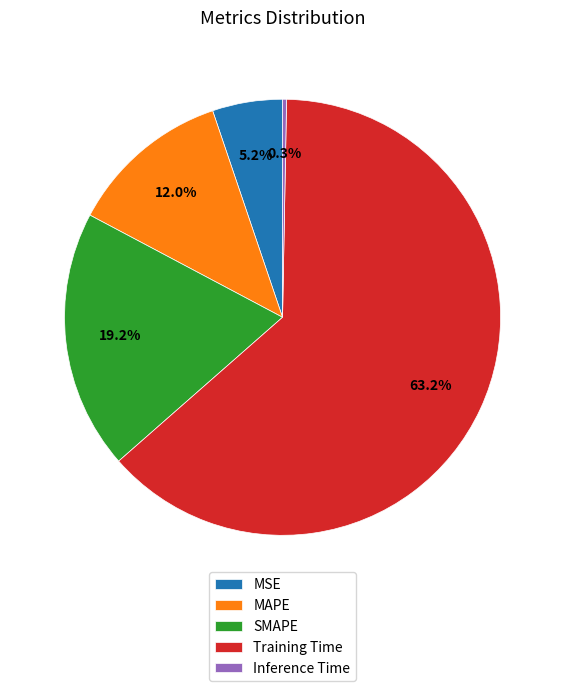

Between MAPE and MSE, which is larger?

MAPE